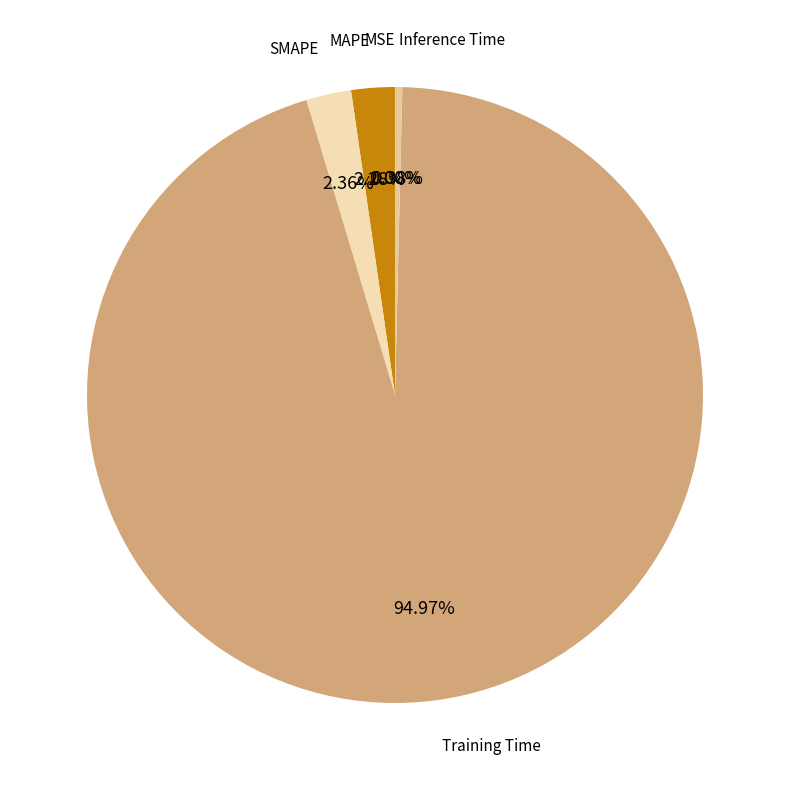

How much of the chart is everything except SMAPE?

97.6%